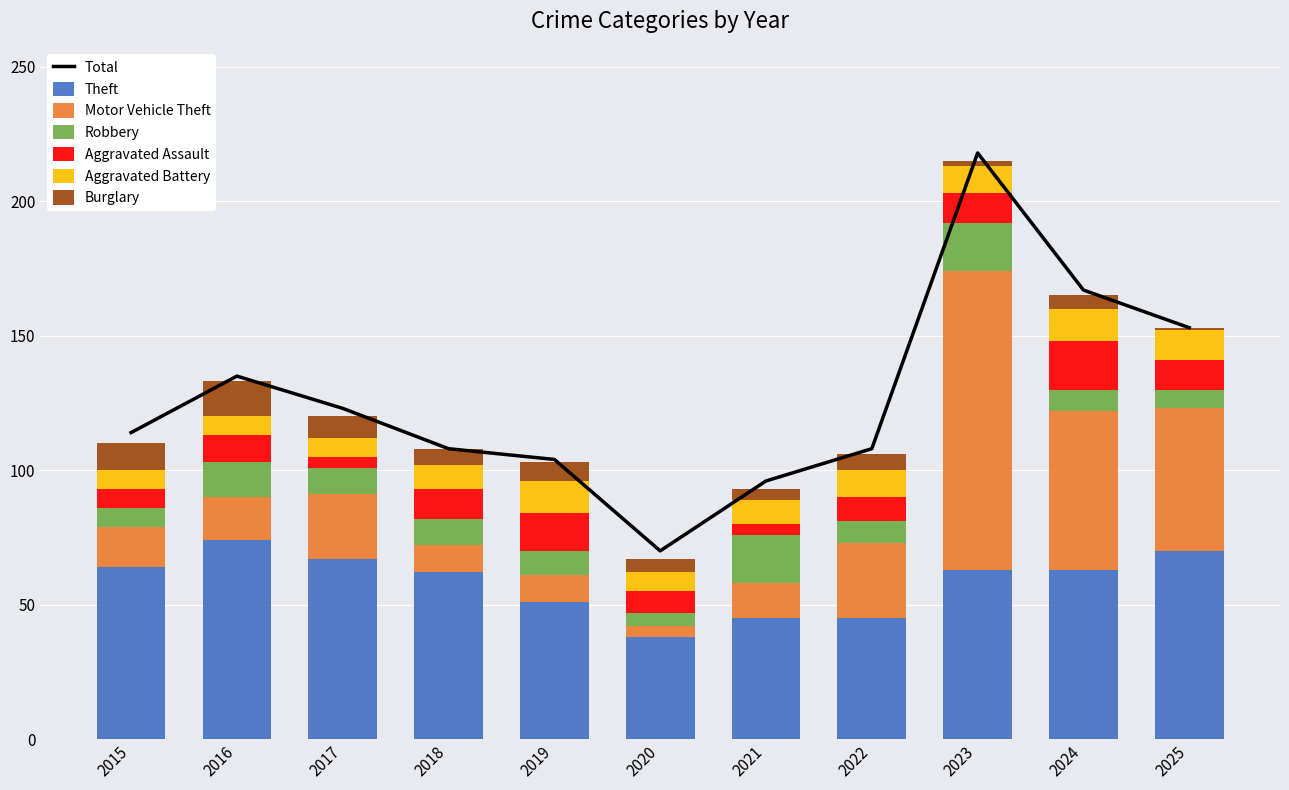

What is the difference between the second highest and minimum values in the Theft series?

32